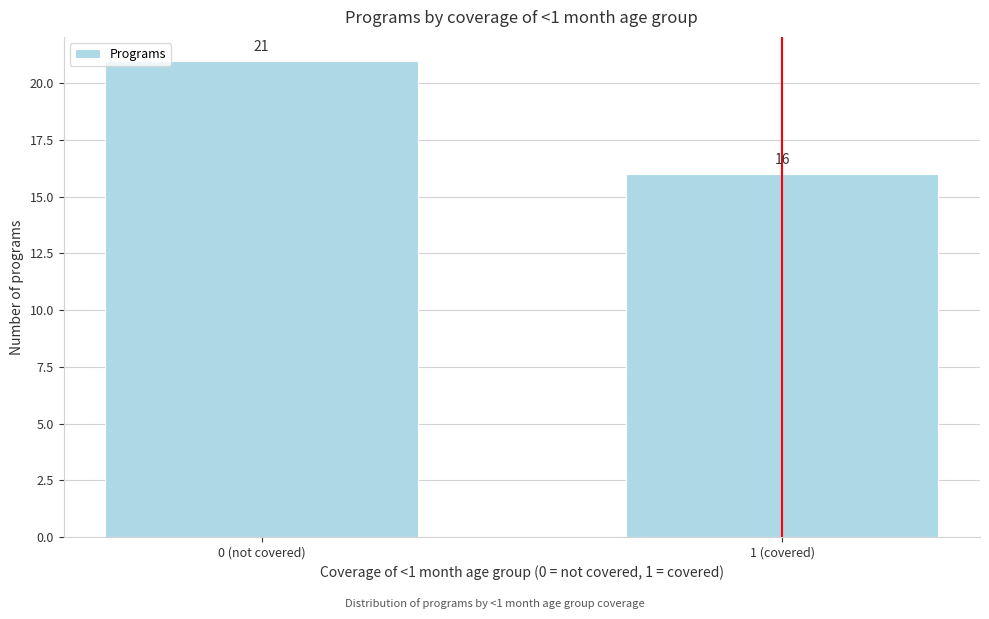

Reading left to right, extract all data points from this chart.

0 (not covered)=21	1 (covered)=16